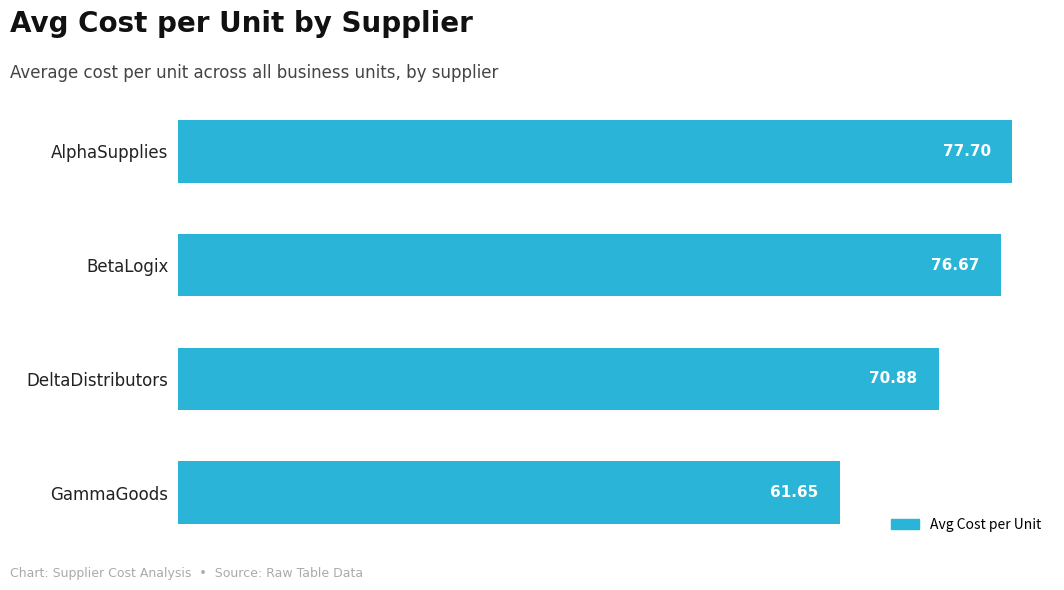

Rank the categories by value from lowest to highest.

GammaGoods, DeltaDistributors, BetaLogix, AlphaSupplies